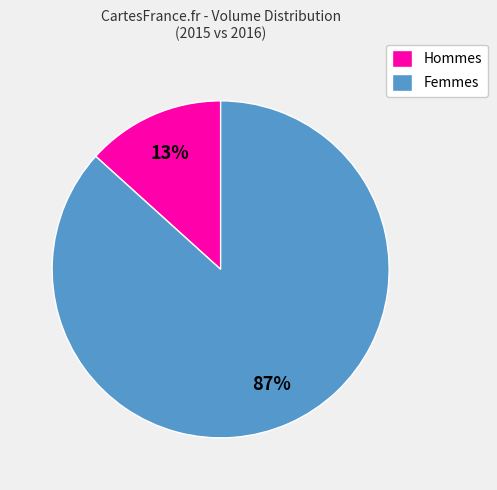

To the nearest percent, what is the average slice percentage?

50%